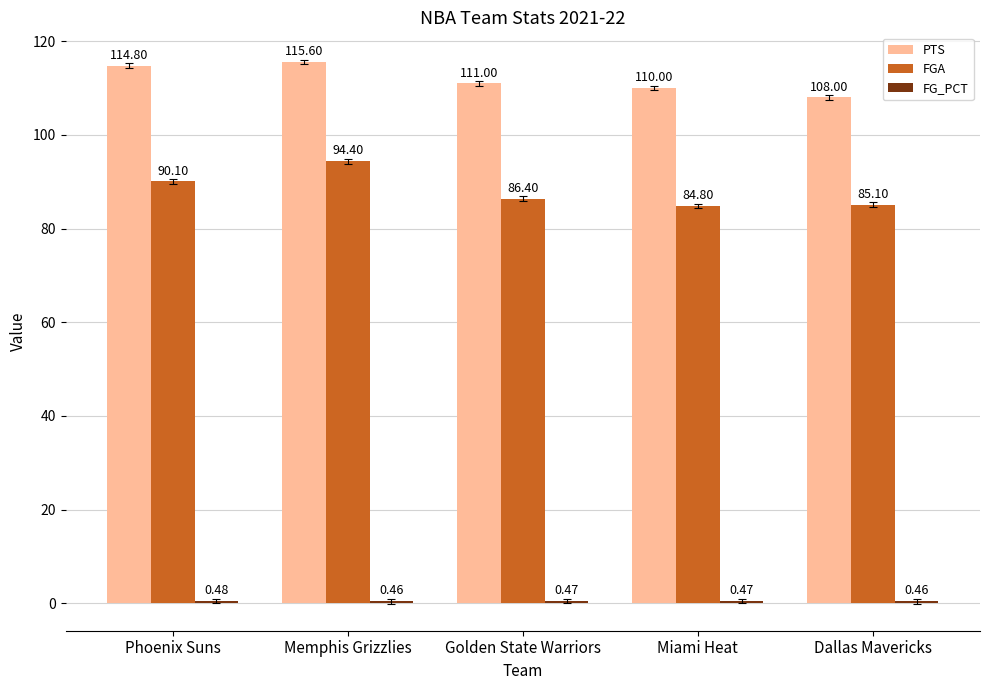

Where is PTS nearest to the value 111?

Golden State Warriors